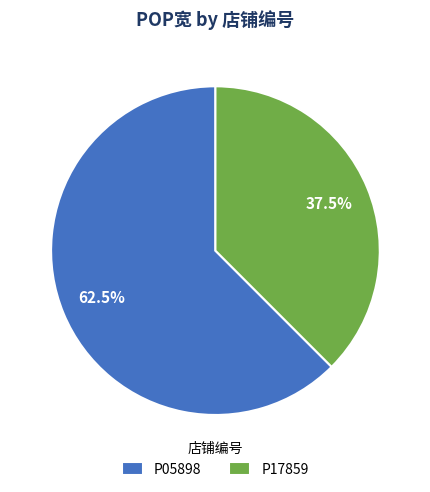

The P05898 slice represents 51% of the pie. True or false?

False